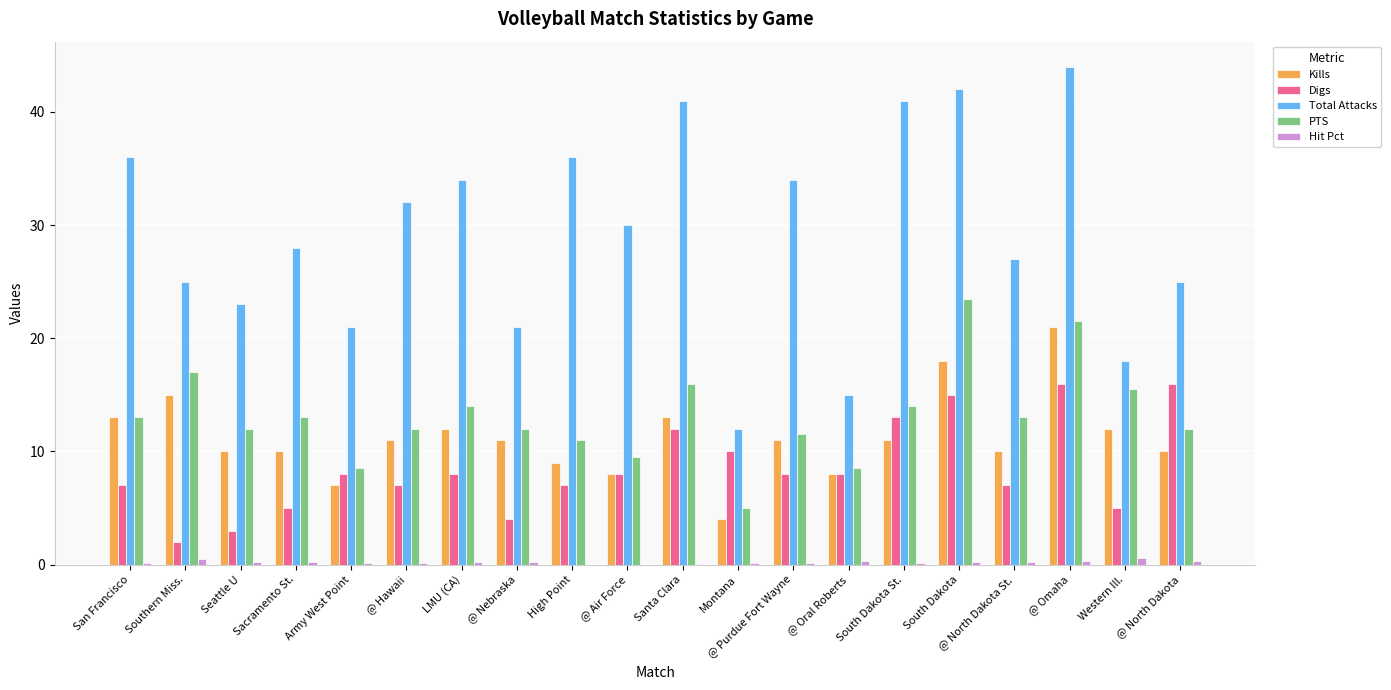

Is the value of Kills at LMU (CA) greater than the value of PTS at @ Air Force?

Yes